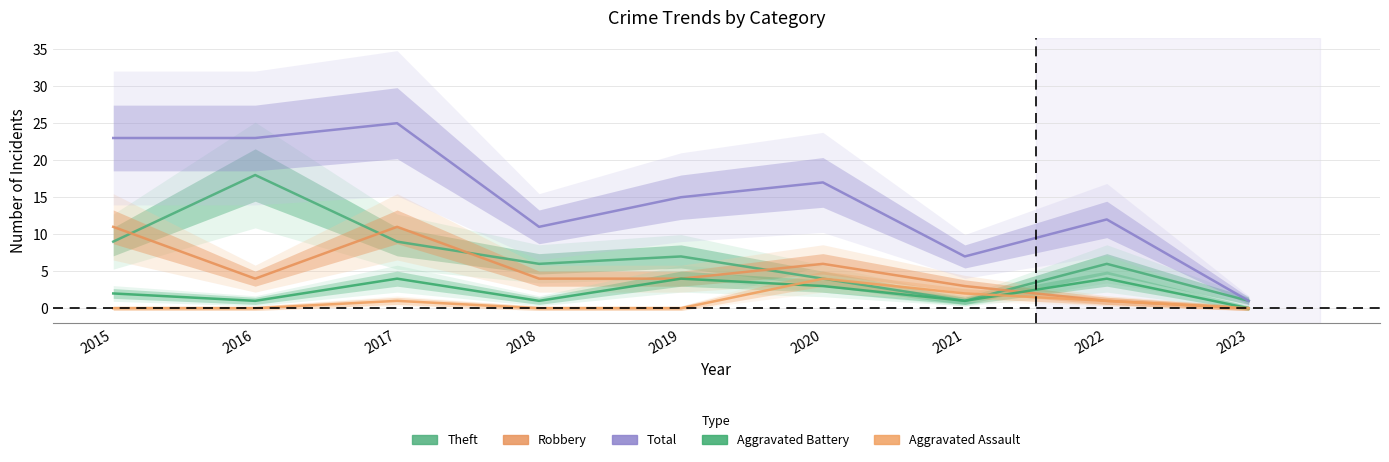

What is the spread (max minus min) of values at 2020?

14